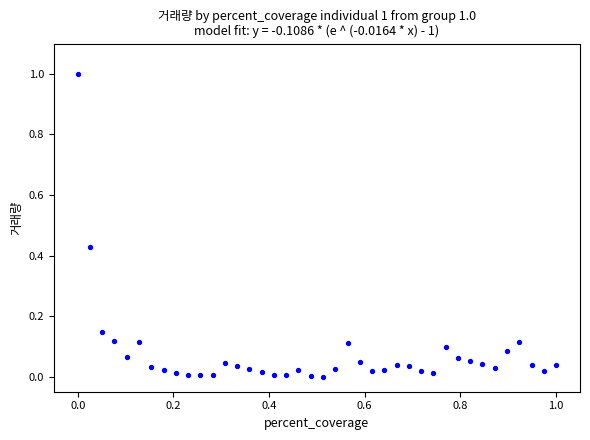

What is the range of Y values (max minus min)?

1.0